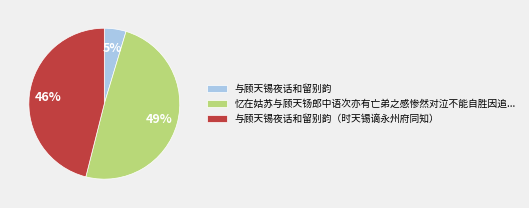

To the nearest percent, what is the combined percentage of 忆在姑苏与顾天钖郎中语次亦有亡弟之感惨然对泣不能自胜因追... and 与顾天锡夜话和留别韵?

54%